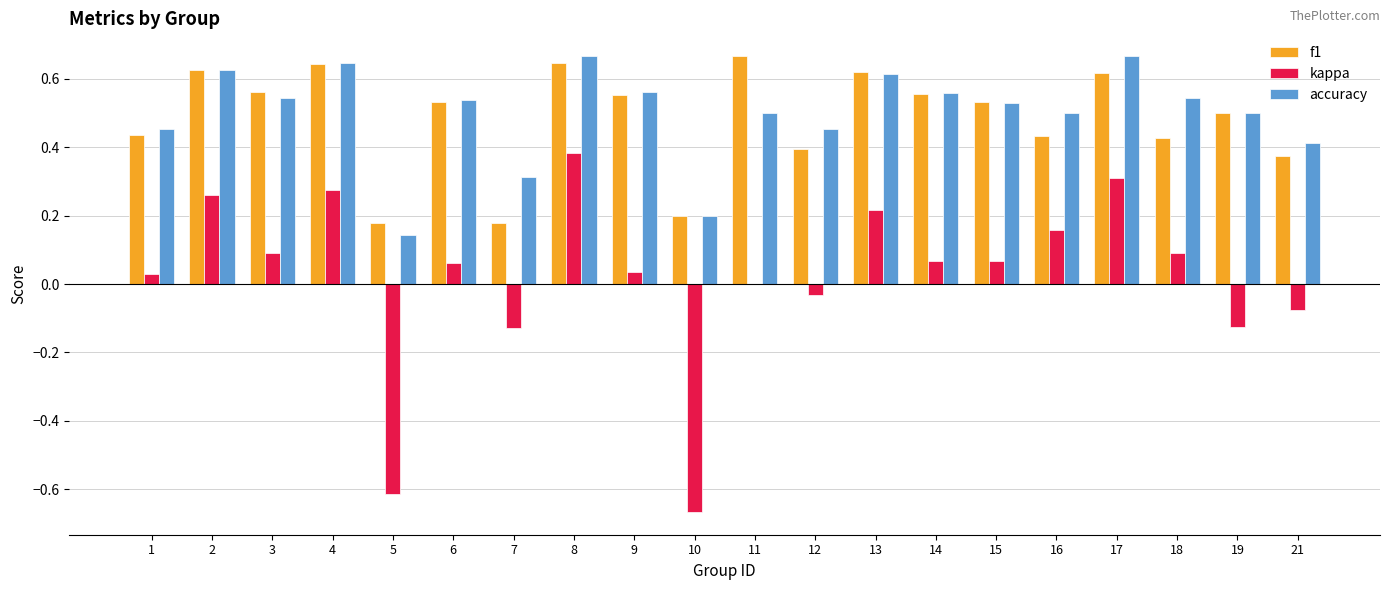

The value of f1 at 3 is 0.4. True or false?

False